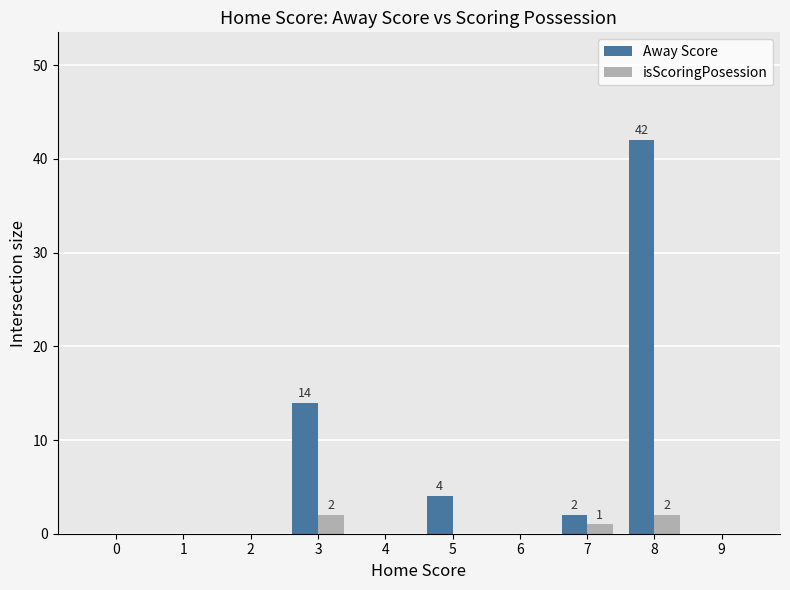

The Away Score series shows 1 at 5. True or false?

False